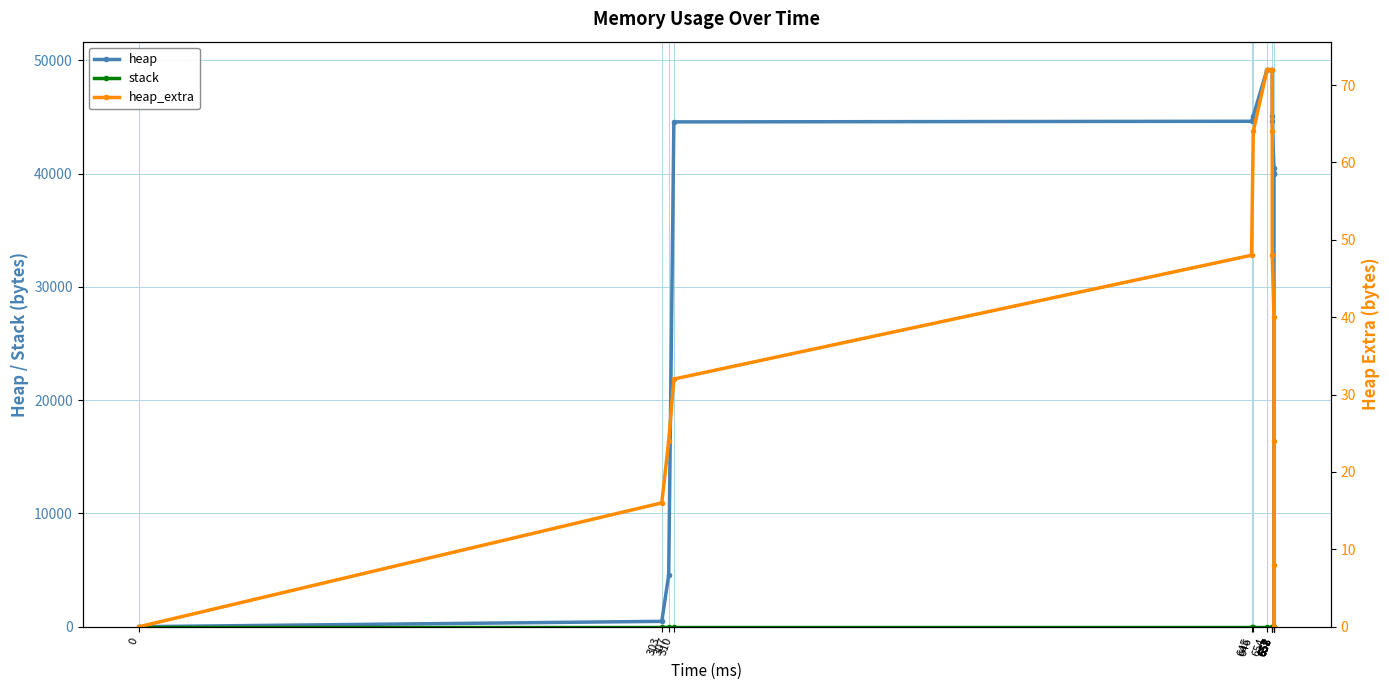

At which label does heap reach its peak?

654